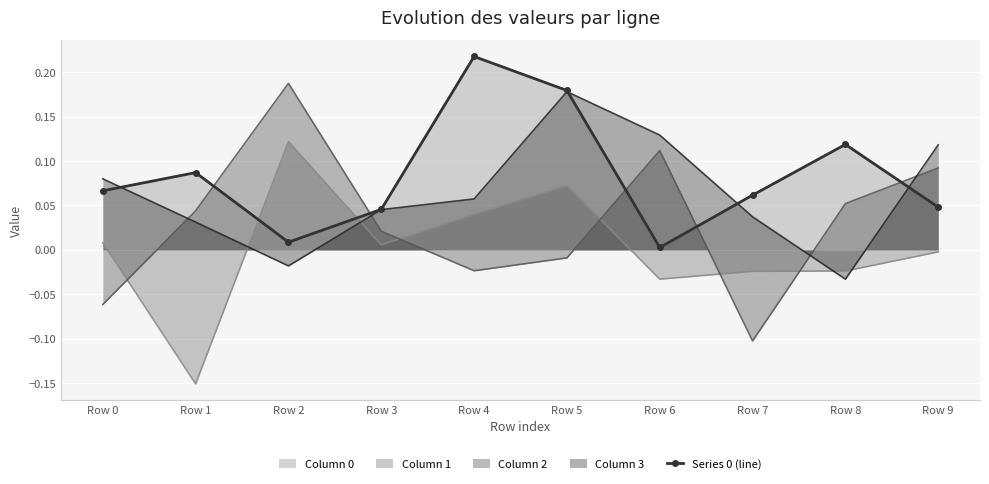

What is the difference between the second highest and minimum values?

0.2